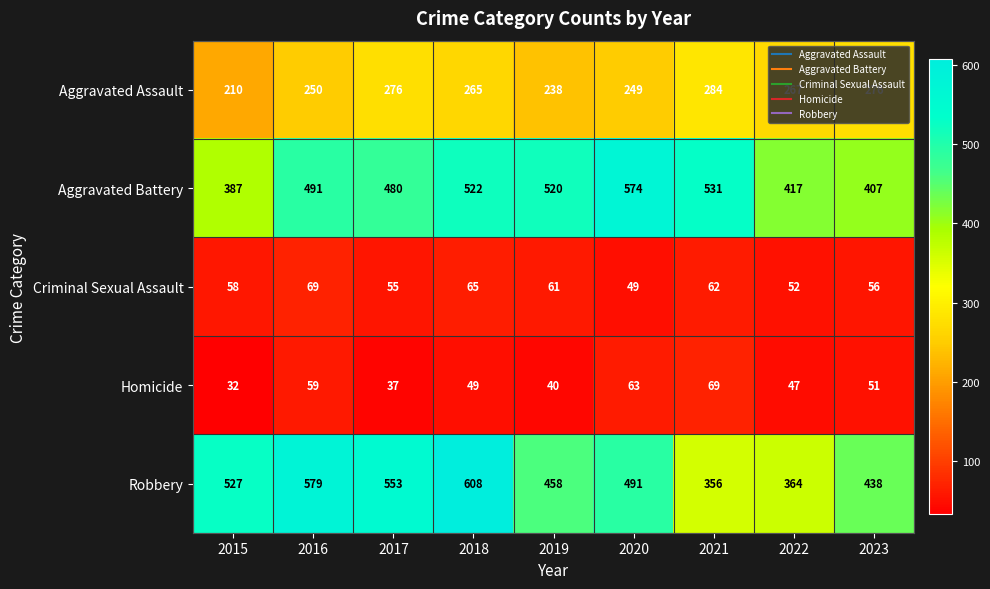

The value of Robbery at 2020 is 491. True or false?

True